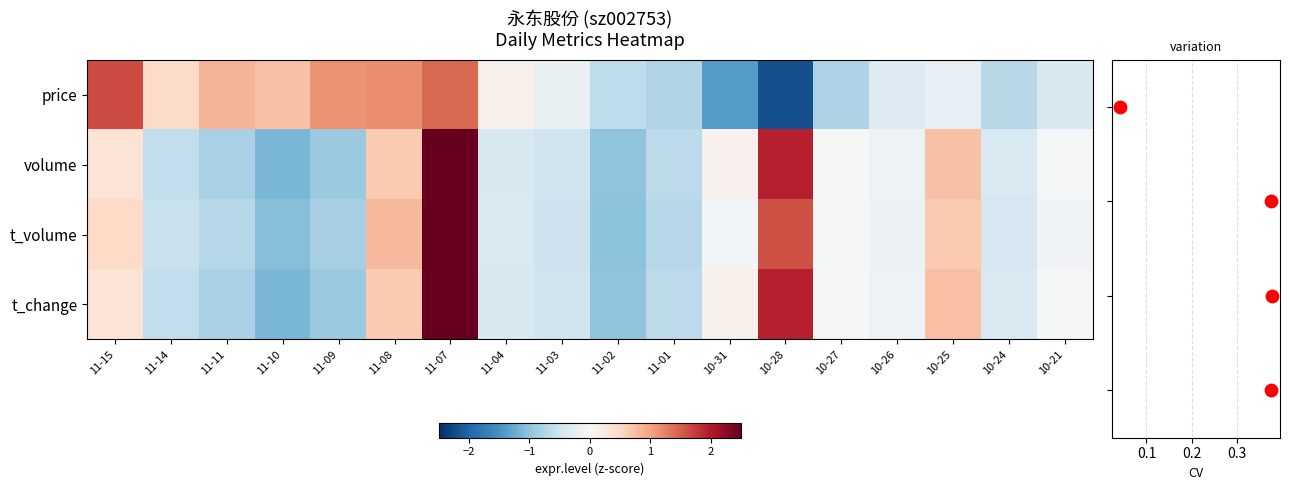

How many categories are shown in the chart?

18